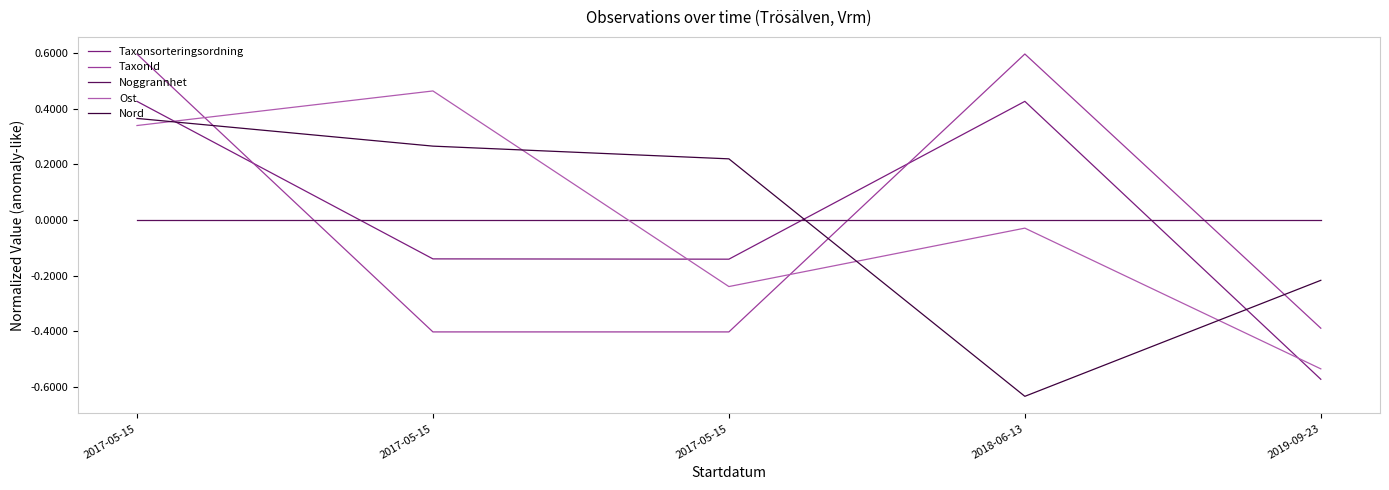

Which series has the largest total across all categories?

TaxonId